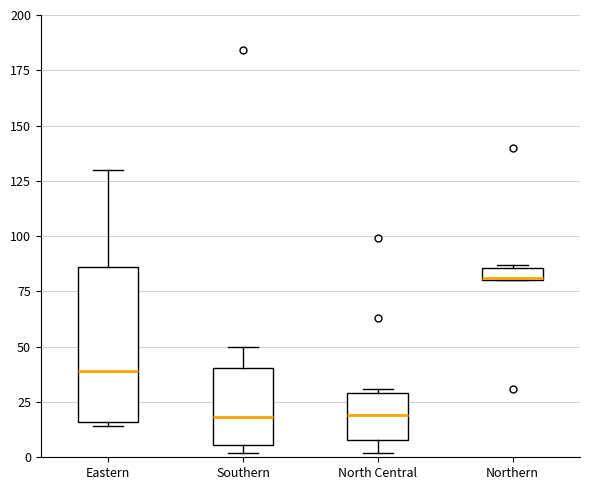

Which box has the highest median line?

Northern